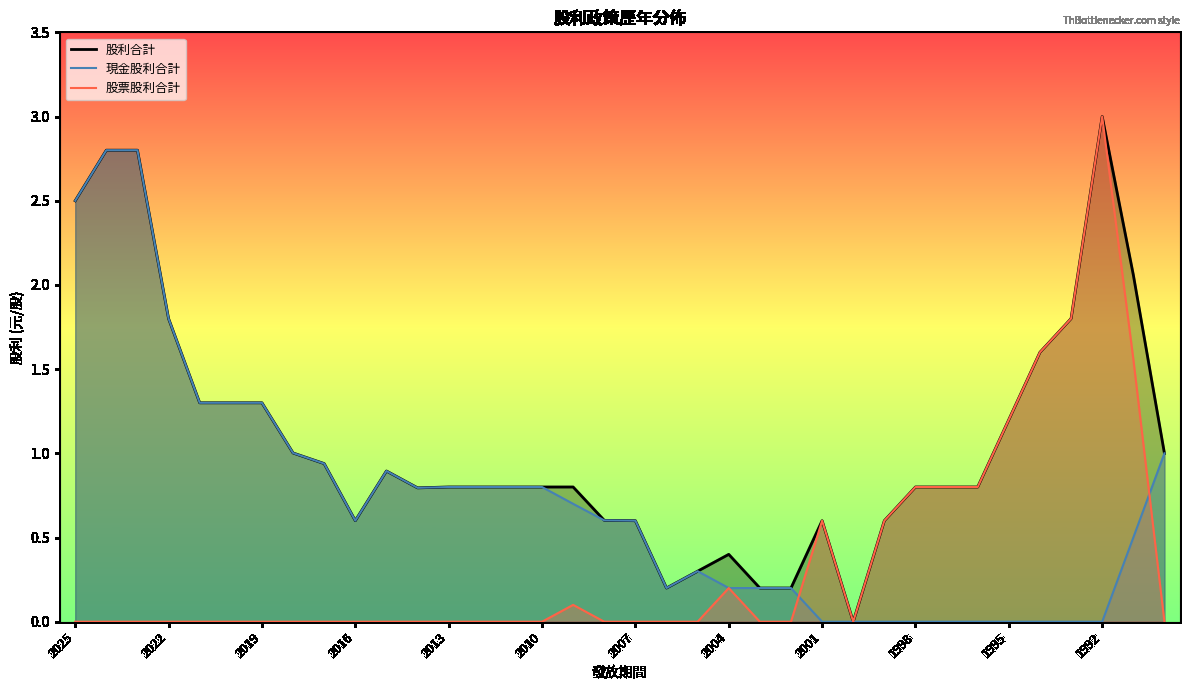

List the series in order of their peak value, highest first.

股利合計_line, 股票股利合計_line, 現金股利合計_line